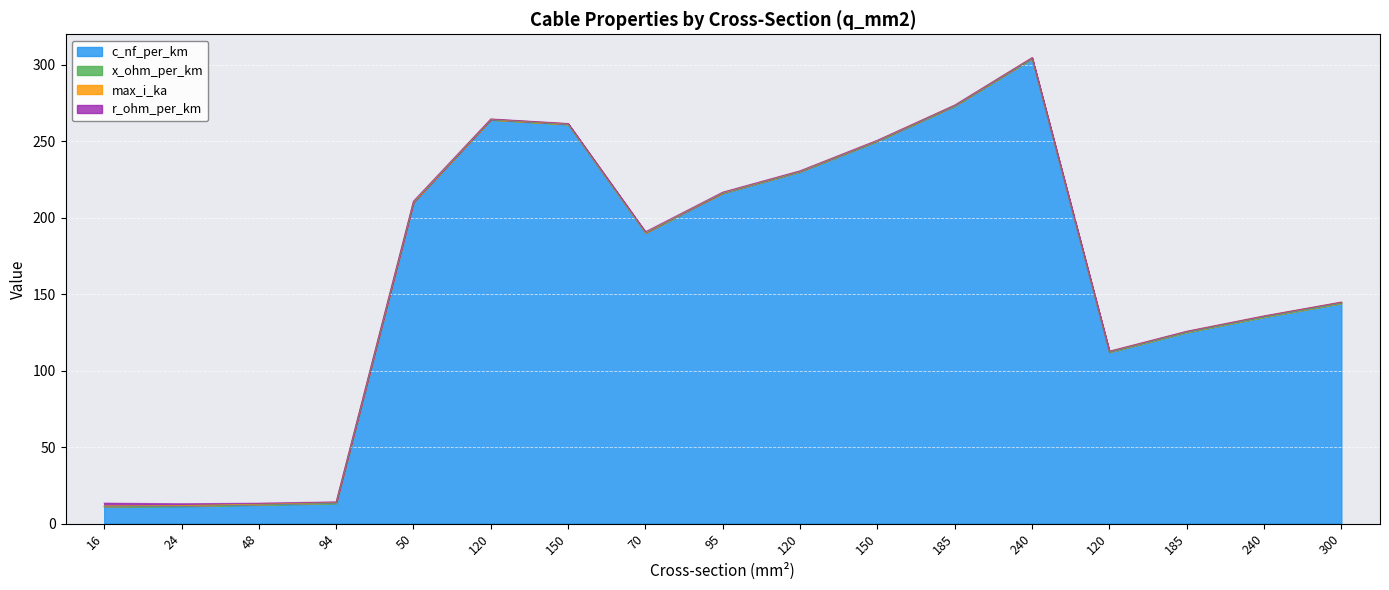

Reading left to right, list all the values displayed in this chart.

c_nf_per_km: 16=11.0	24=11.2	48=12.2	94=13.2	50=210.0	120=264.0	150=261.0	70=190.0	95=216.0	120=230.0	150=250.0	185=273.0	240=304.0	120=112.0	185=125.0	240=135.0	300=144.0
x_ohm_per_km: 16=0.3	24=0.3	48=0.3	94=0.3	50=0.1	120=0.1	150=0.1	70=0.1	95=0.1	120=0.1	150=0.1	185=0.1	240=0.1	120=0.2	185=0.2	240=0.1	300=0.1
max_i_ka: 16=0.1	24=0.1	48=0.2	94=0.3	50=0.1	120=0.2	150=0.3	70=0.2	95=0.3	120=0.3	150=0.3	185=0.4	240=0.4	120=0.4	185=0.5	240=0.5	300=0.6
r_ohm_per_km: 16=1.9	24=1.2	48=0.6	94=0.3	50=0.6	120=0.2	150=0.2	70=0.4	95=0.3	120=0.3	150=0.2	185=0.2	240=0.1	120=0.2	185=0.1	240=0.1	300=0.1